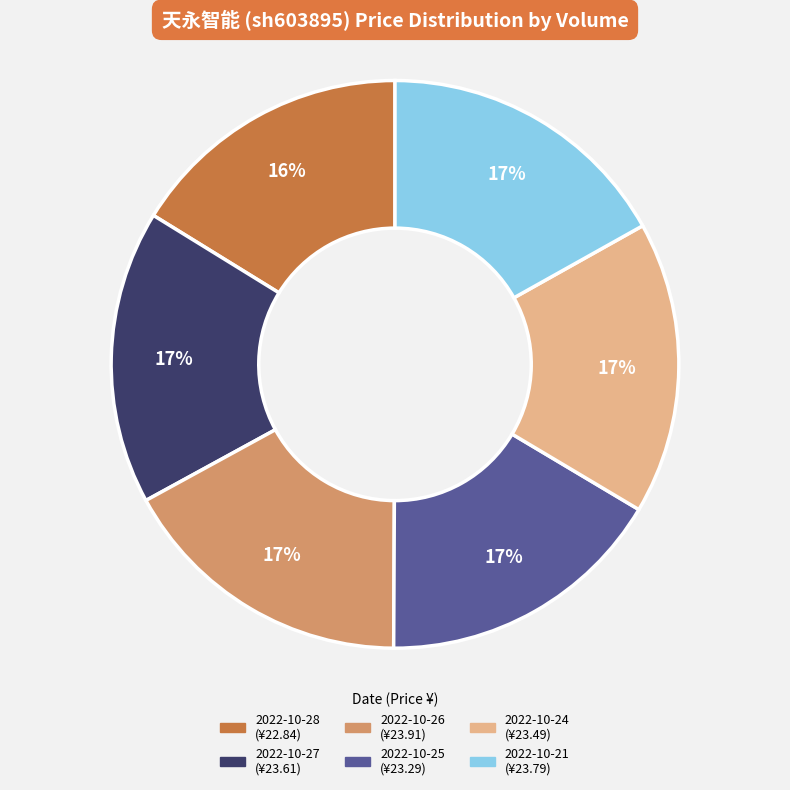

To the nearest percent, what is the difference between the largest and smallest slice percentages?

1%